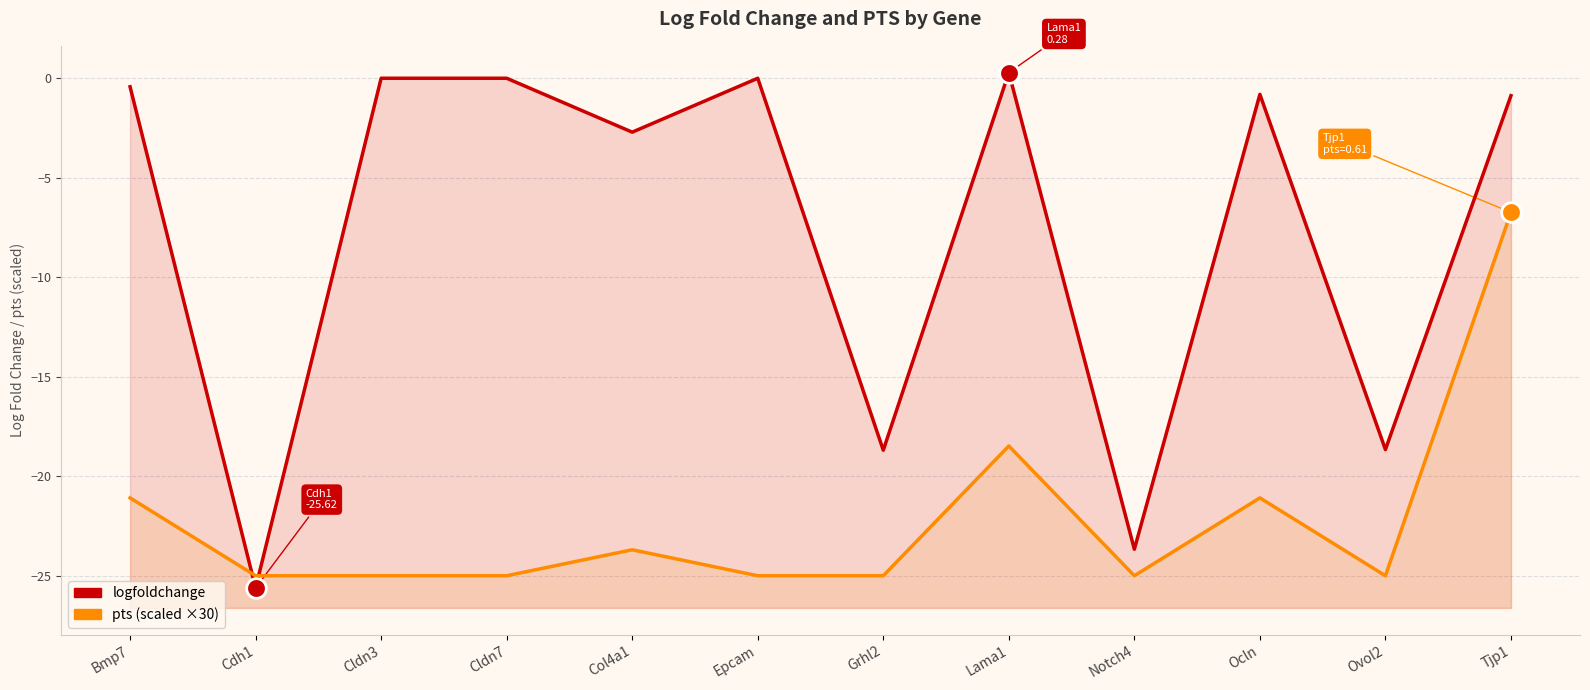

What is the total value across all series at Grhl2?

-43.7